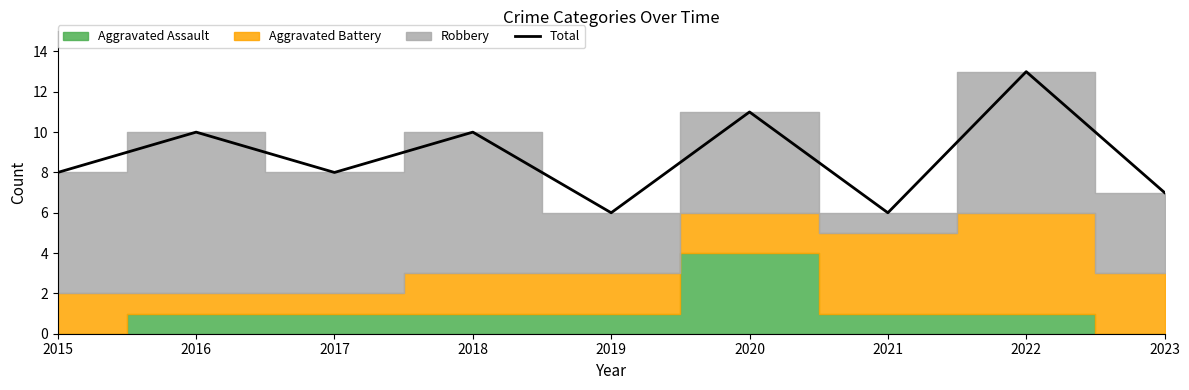

What is the minimum value for Total?

6